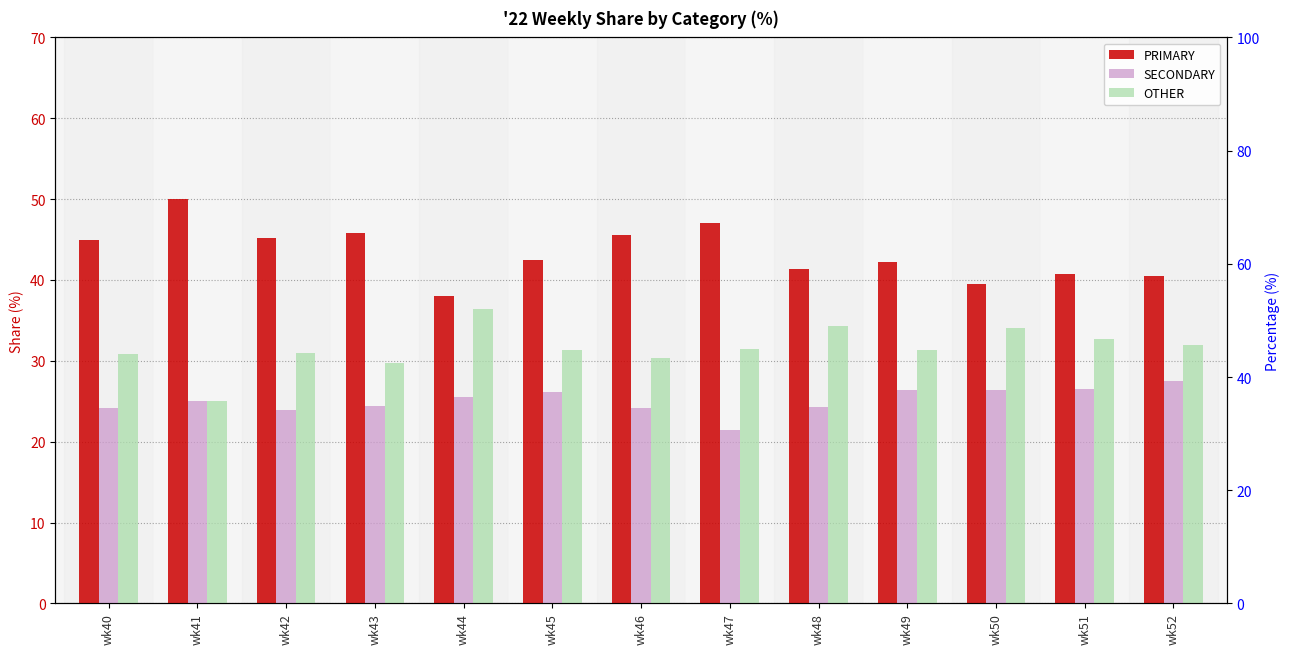

Is the value of OTHER at wk51 greater than the value of PRIMARY at wk51?

No